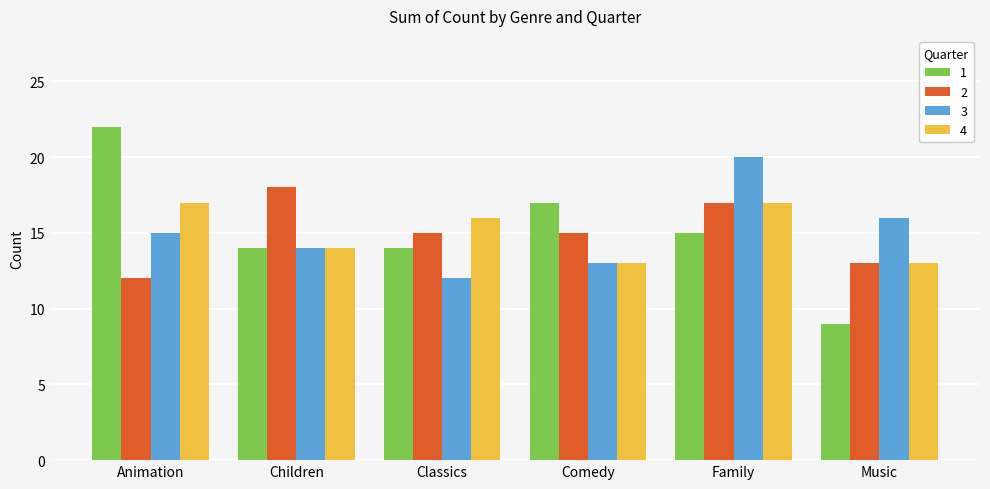

Count the number of data series in this chart.

4